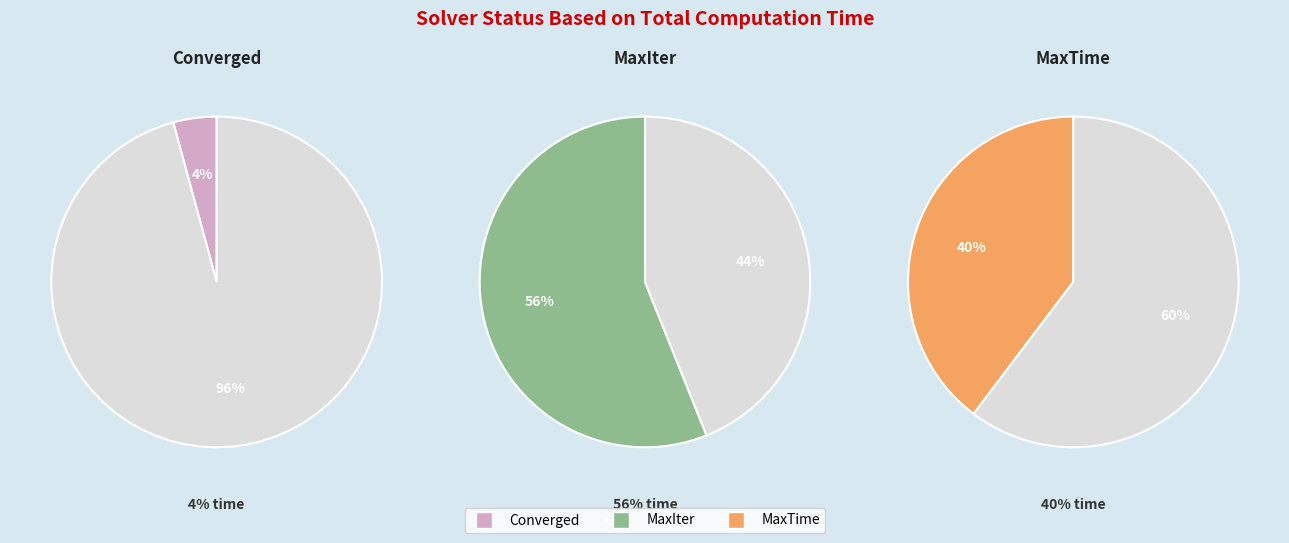

How many slices are in this pie chart?

3